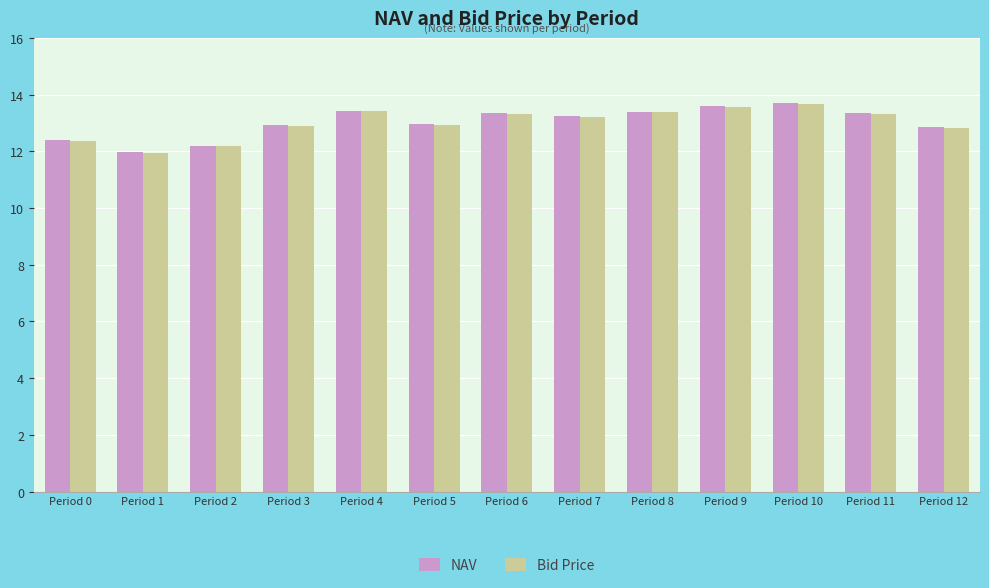

What is the sum of the Bid Price values at Period 12 and Period 11?

26.1